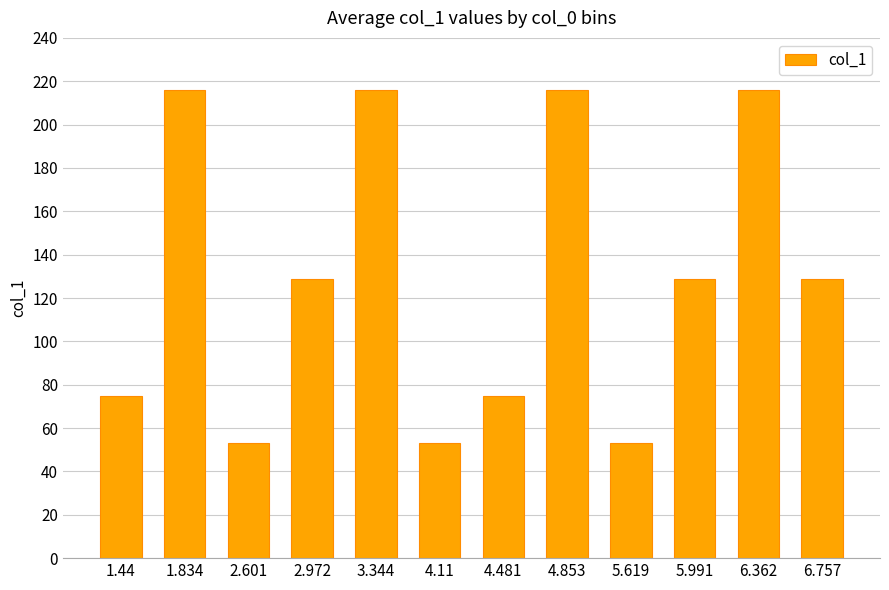

How many bars are there in total?

12